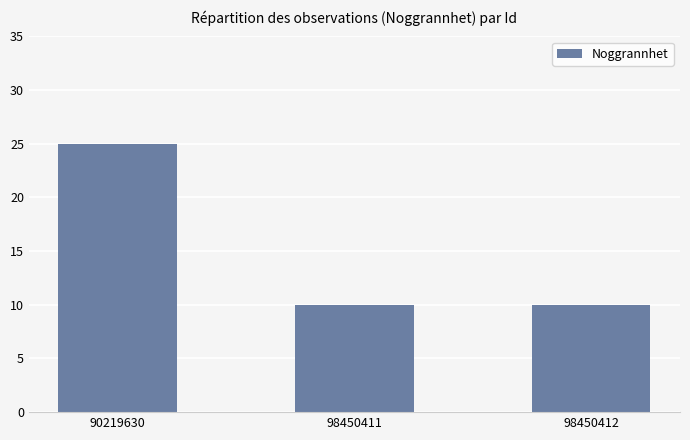

Which has a higher value, 98450411 or 90219630?

90219630